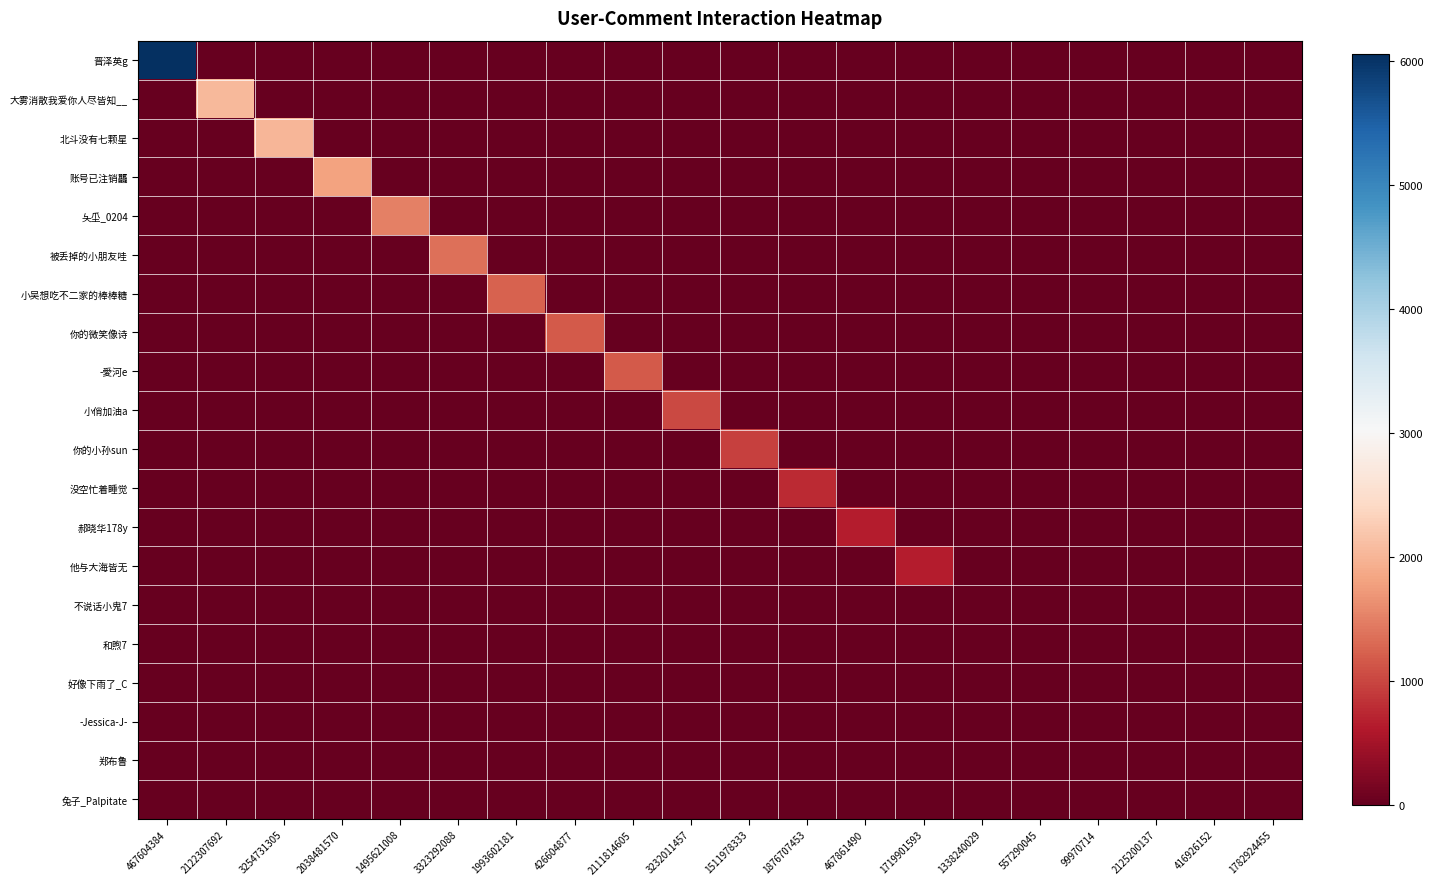

Rank the series by their maximum value, from highest to lowest.

晋泽英g, 大雾消散我爱你人尽皆知__, 北斗没有七颗星, 账号已注销龘, 夨坕_0204, 被丢掉的小朋友哇, 小吴想吃不二家的棒棒糖, 你的微笑像诗, -愛河e, 小俏加油a, 你的小孙sun, 没空忙着睡觉, 郝晓华178y, 他与大海皆无, 不说话小鬼7, 和煦7, -Jessica-J-, 郑布鲁, 兔子_Palpitate, 好像下雨了_C